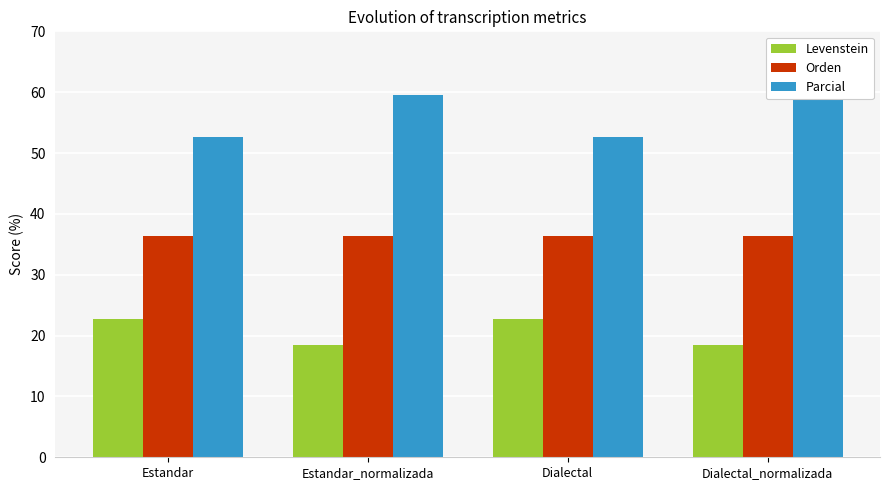

The value of Orden at Estandar is 36.4. True or false?

True